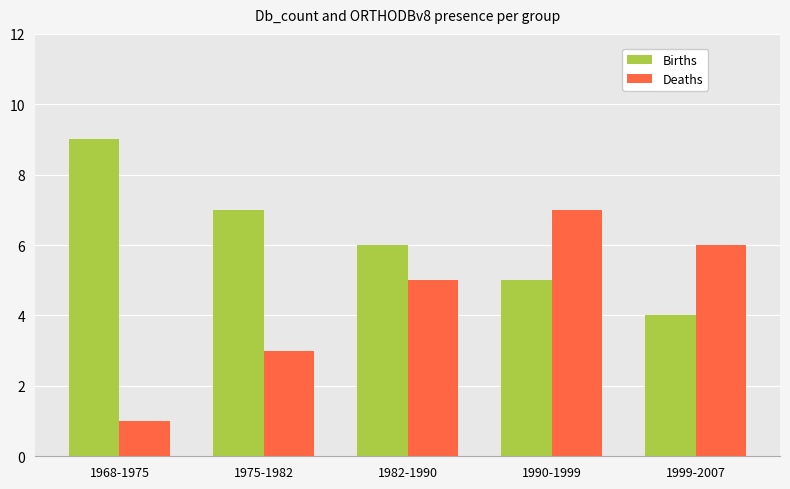

Rank the categories by Births value from lowest to highest.

1999-2007, 1990-1999, 1982-1990, 1975-1982, 1968-1975